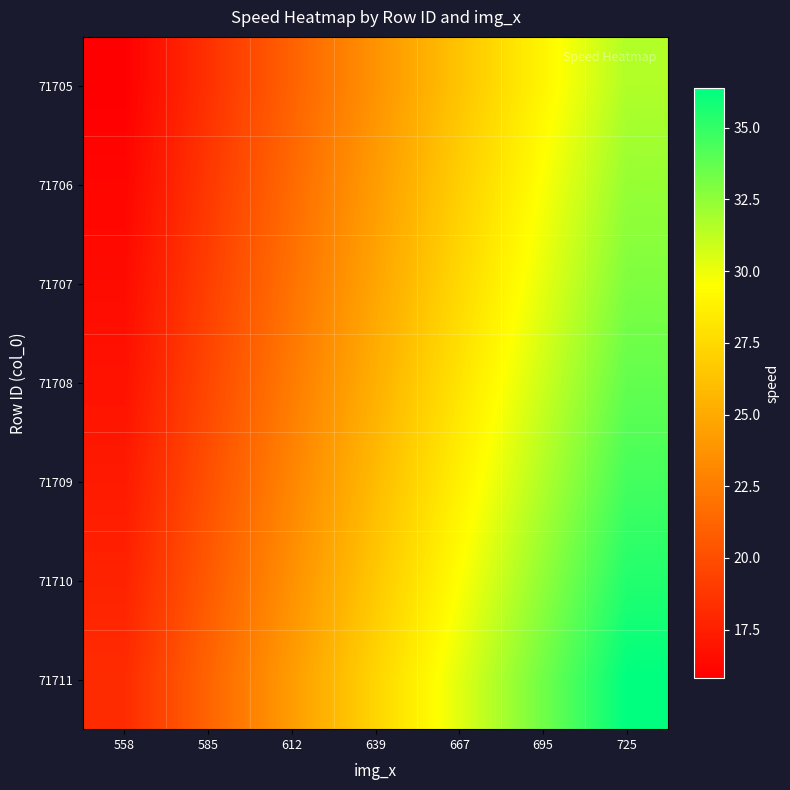

Reading left to right, transcribe all the data shown in this chart.

71705: 558=15.8	585=18.5	612=21.1	639=23.7	667=26.4	695=29.0	725=31.6
71706: 558=16.2	585=18.9	612=21.5	639=24.2	667=26.9	695=29.6	725=32.3
71707: 558=16.5	585=19.2	612=22.0	639=24.7	667=27.5	695=30.2	725=32.9
71708: 558=16.8	585=19.7	612=22.5	639=25.3	667=28.1	695=30.9	725=33.7
71709: 558=17.3	585=20.1	612=23.0	639=25.9	667=28.8	695=31.6	725=34.5
71710: 558=17.7	585=20.7	612=23.6	639=26.6	667=29.5	695=32.5	725=35.4
71711: 558=18.2	585=21.2	612=24.3	639=27.3	667=30.3	695=33.3	725=36.4